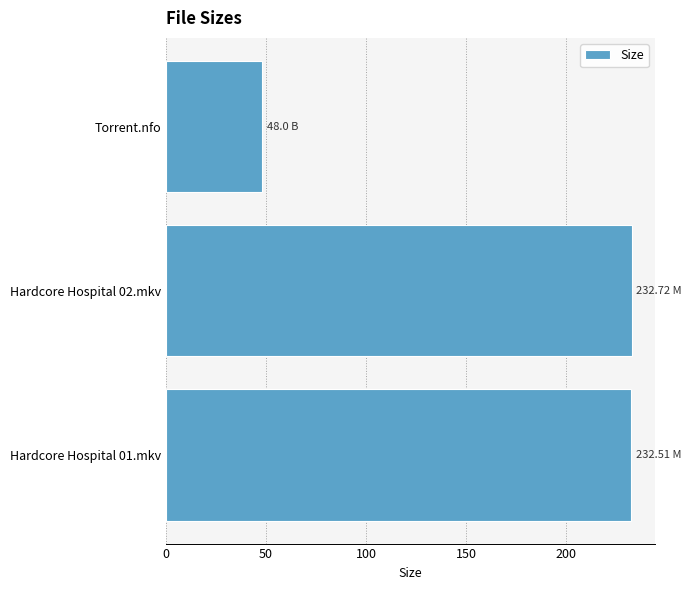

How many categories are shown in the chart?

3